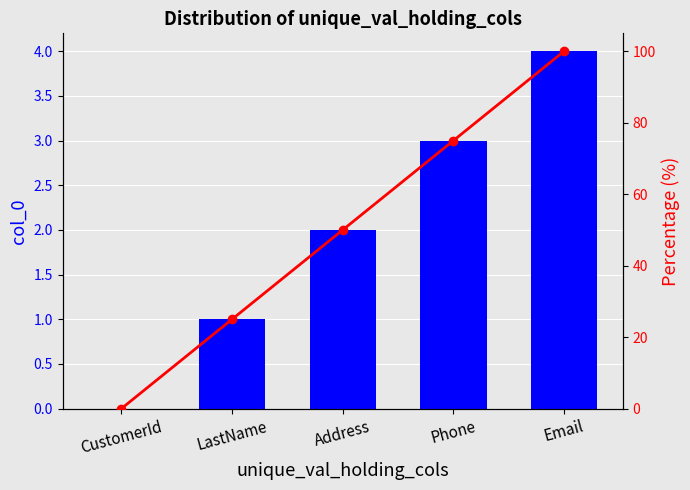

List the series in order of their peak value, highest first.

Percentage (%), col_0